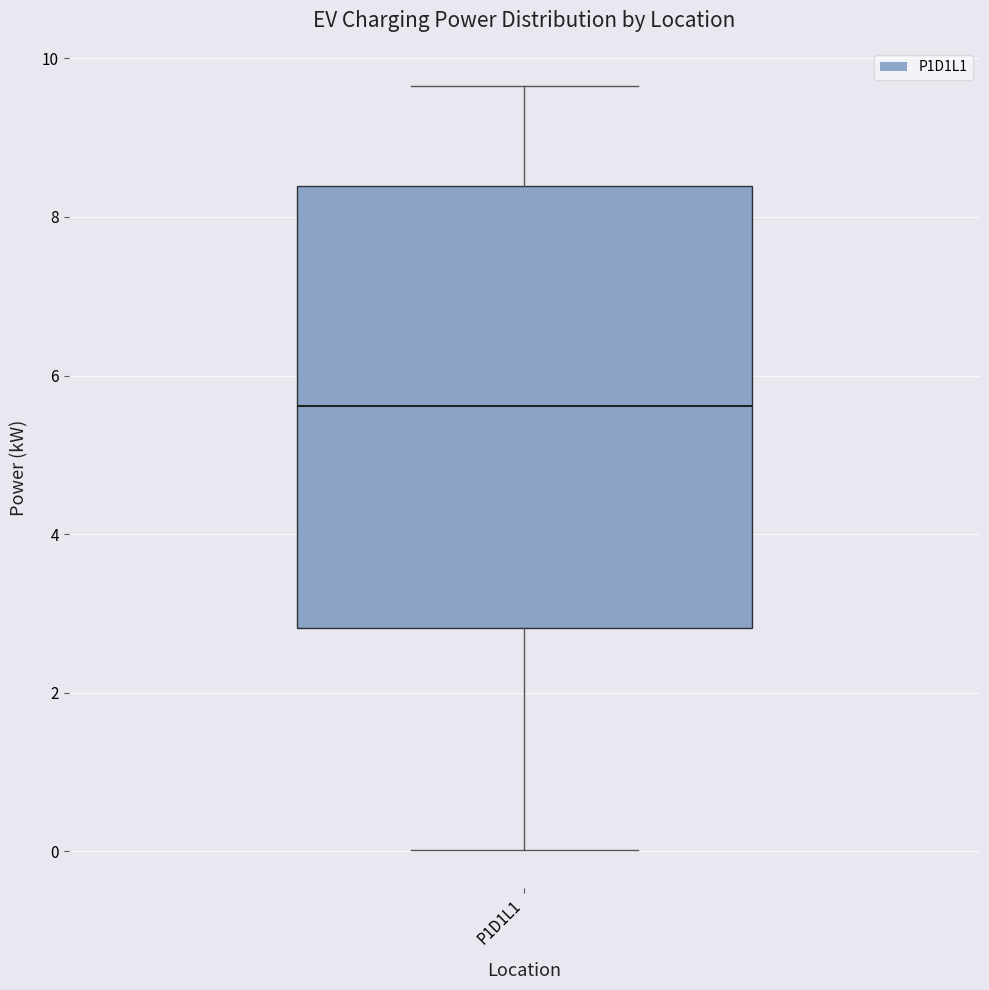

Transcribe this box plot: give where the median line is, the range the box spans, and where the two whiskers end, as read against the y-axis. The values are not printed on the chart, so give them approximately, as read against the axis.

median 5.6, box 2.8 to 8.4, whiskers 0.0 to 9.6